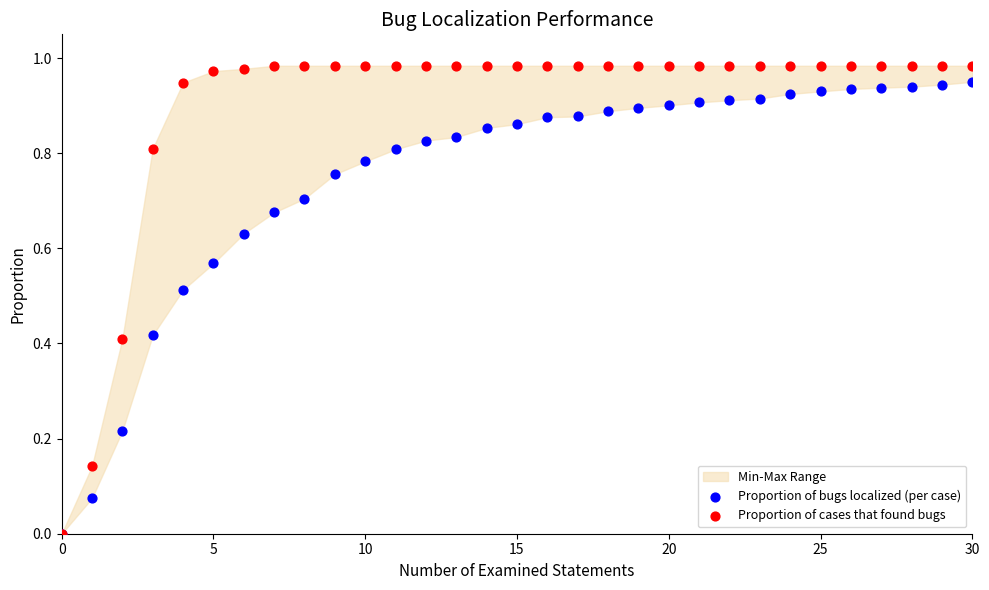

Which series has the largest Y range (max minus min)?

Proportion of cases that found bugs